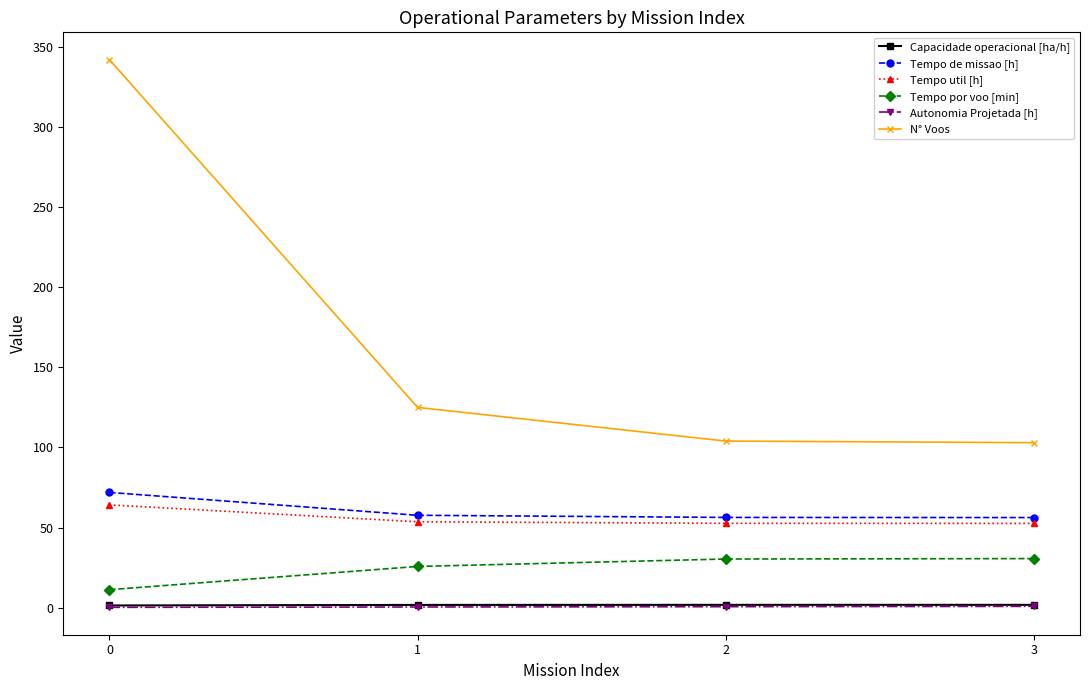

True or false: Autonomia Projetada [h] has more than 2 points higher than both neighbors.

False